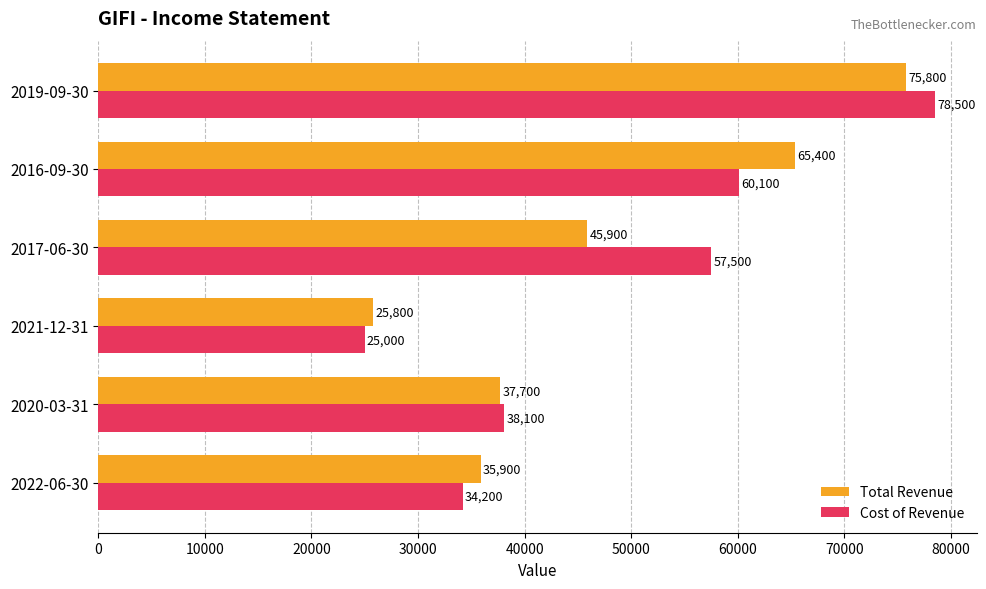

Which series has the largest range (max minus min)?

Cost of Revenue